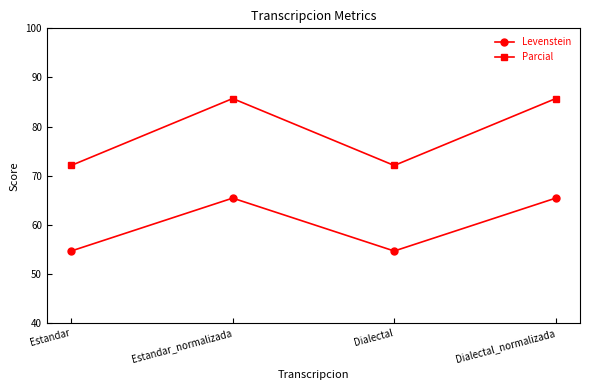

Does the chart display data point markers on the line(s)?

Yes